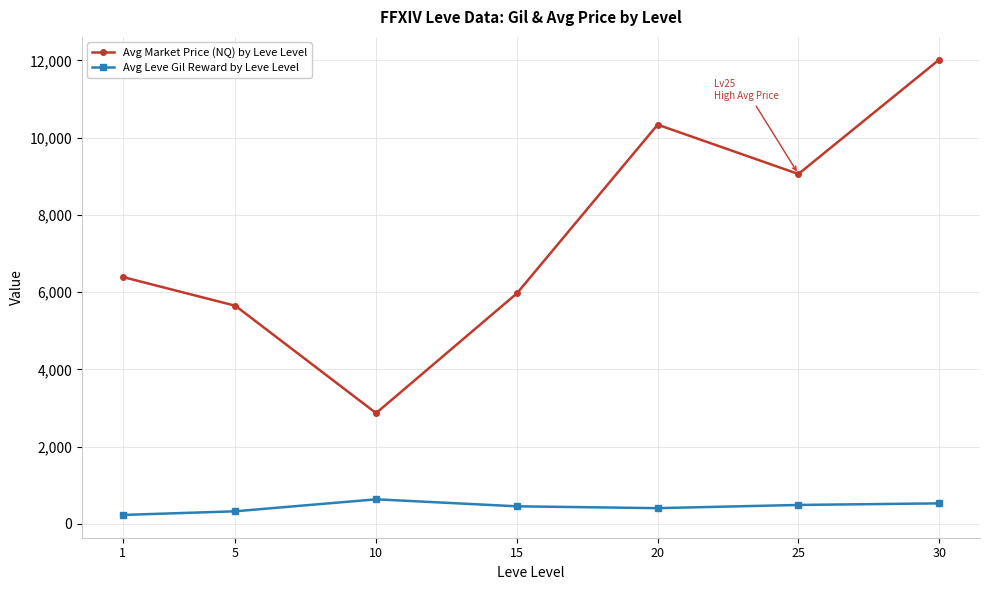

The value of Avg Market Price (NQ) by Leve Level at 20 is 10337. True or false?

True